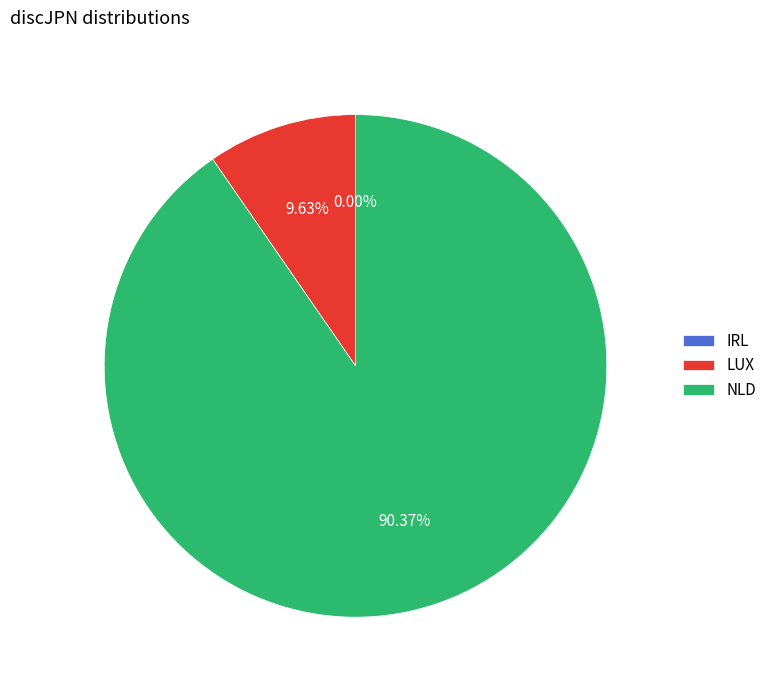

Does NLD represent more than half of the total?

Yes